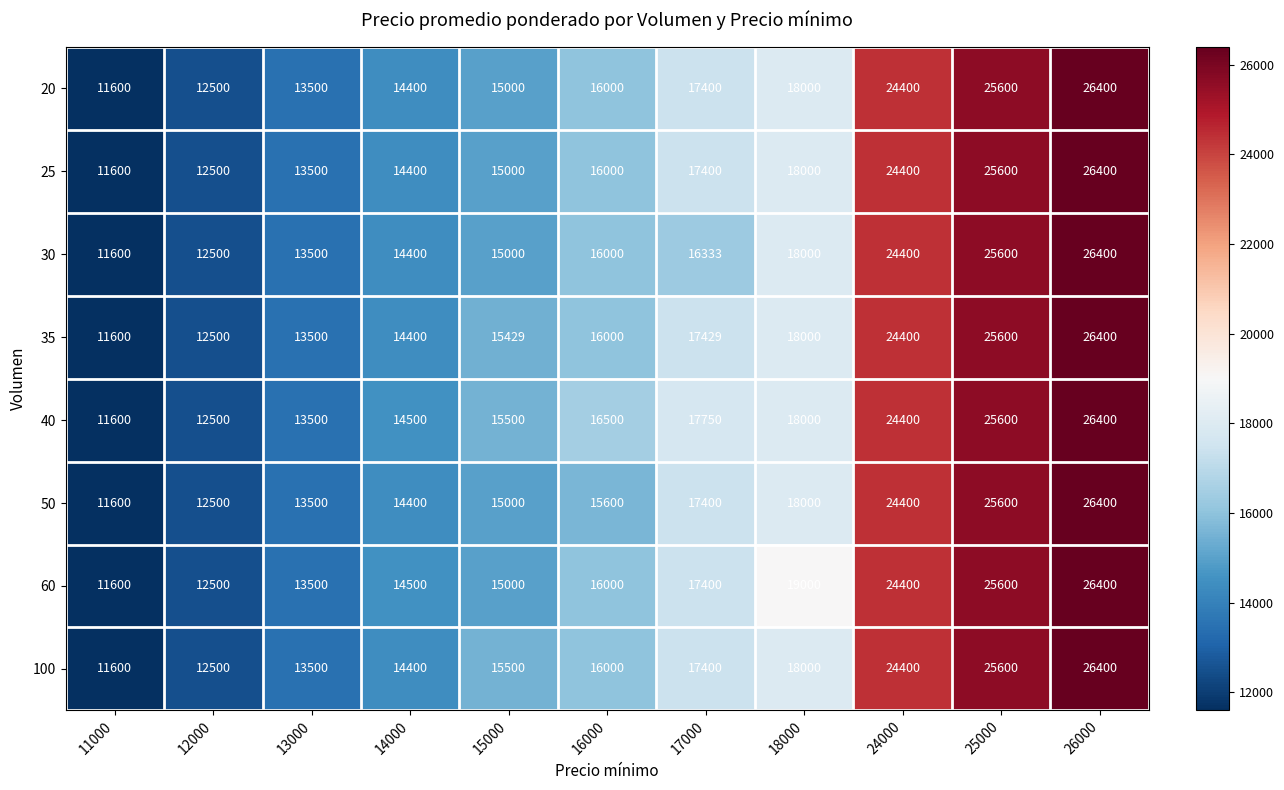

At which label is 40 closest to 19000?

18000